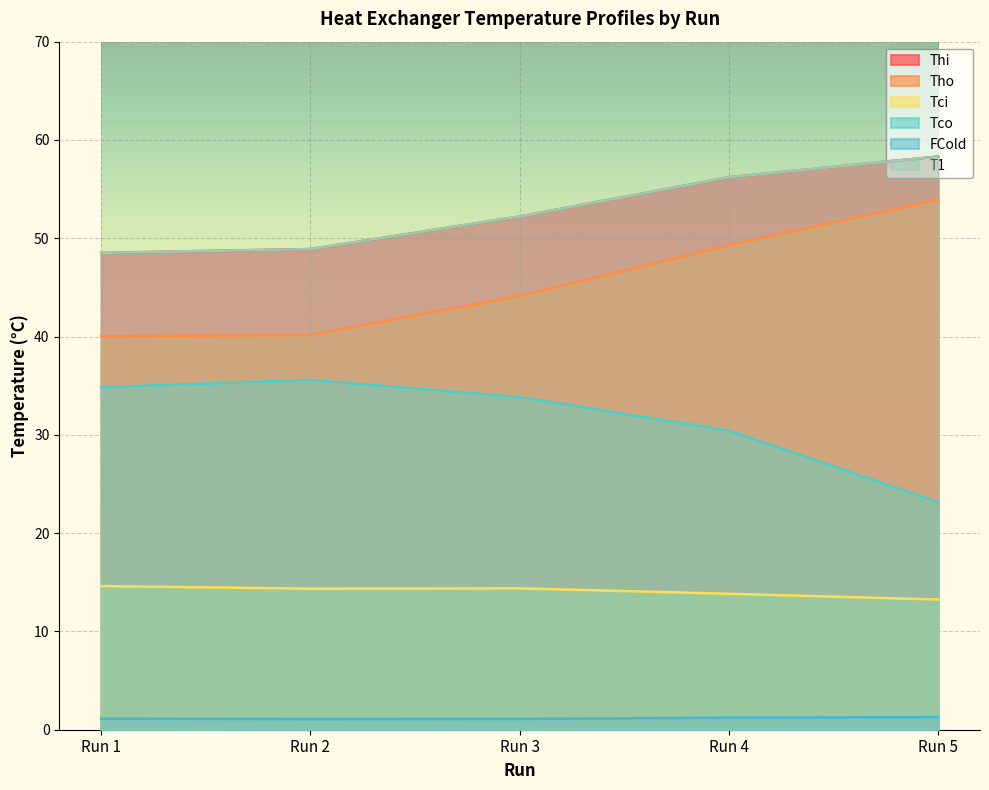

What is the difference between the maximum and second lowest values in the T1 series?

9.4